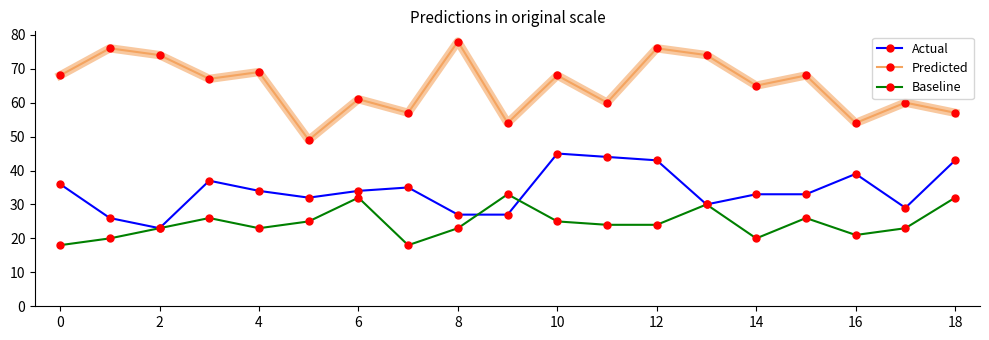

Which series has the largest total across all categories?

Predicted